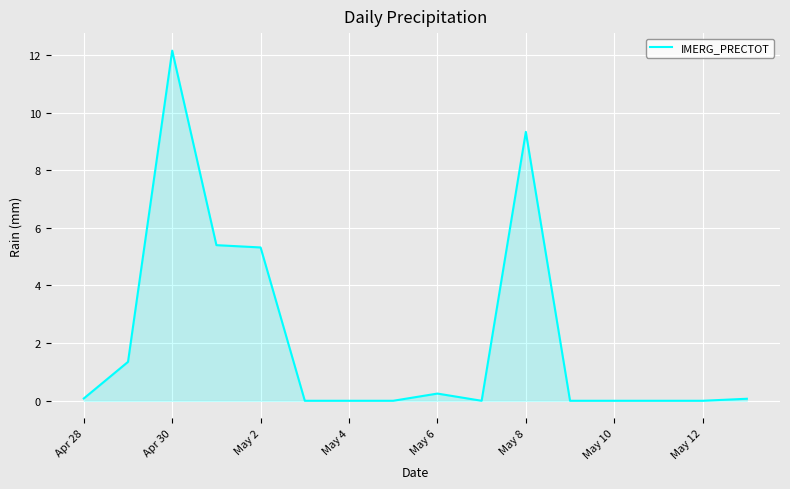

What is the greatest value displayed?

12.2